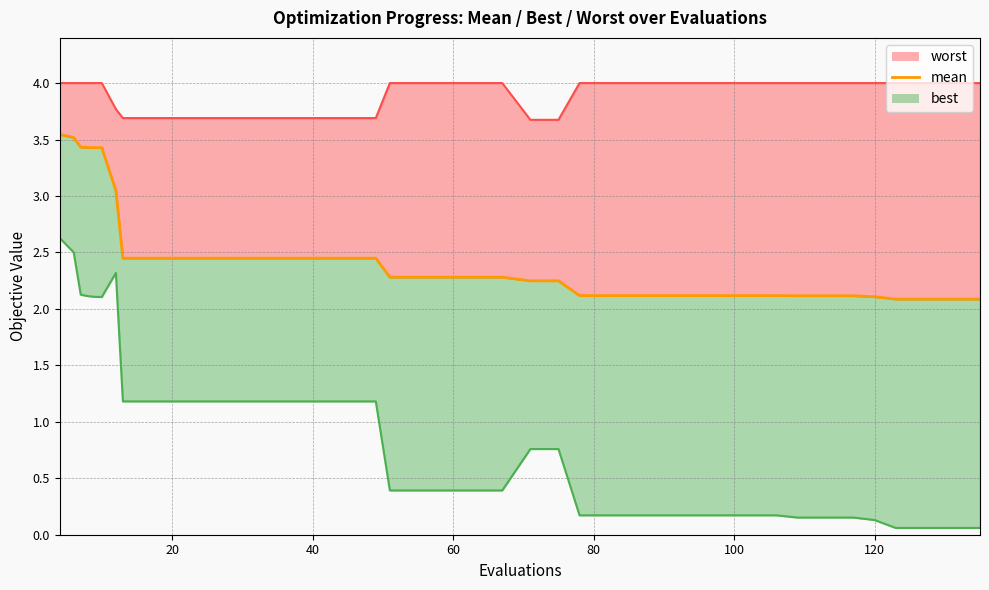

Does the chart display data point markers on the line(s)?

No